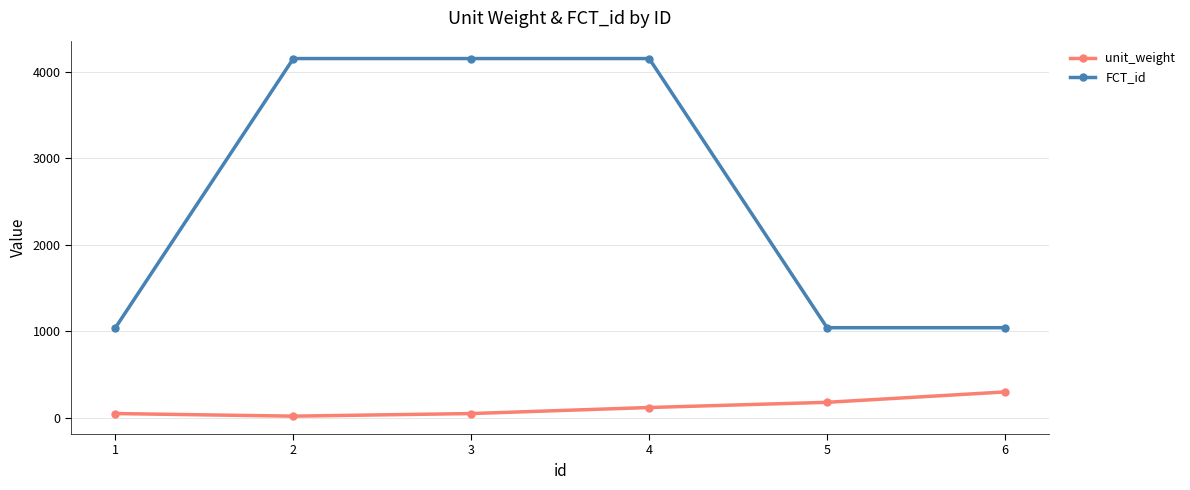

Which category has the highest value in the unit_weight series?

6